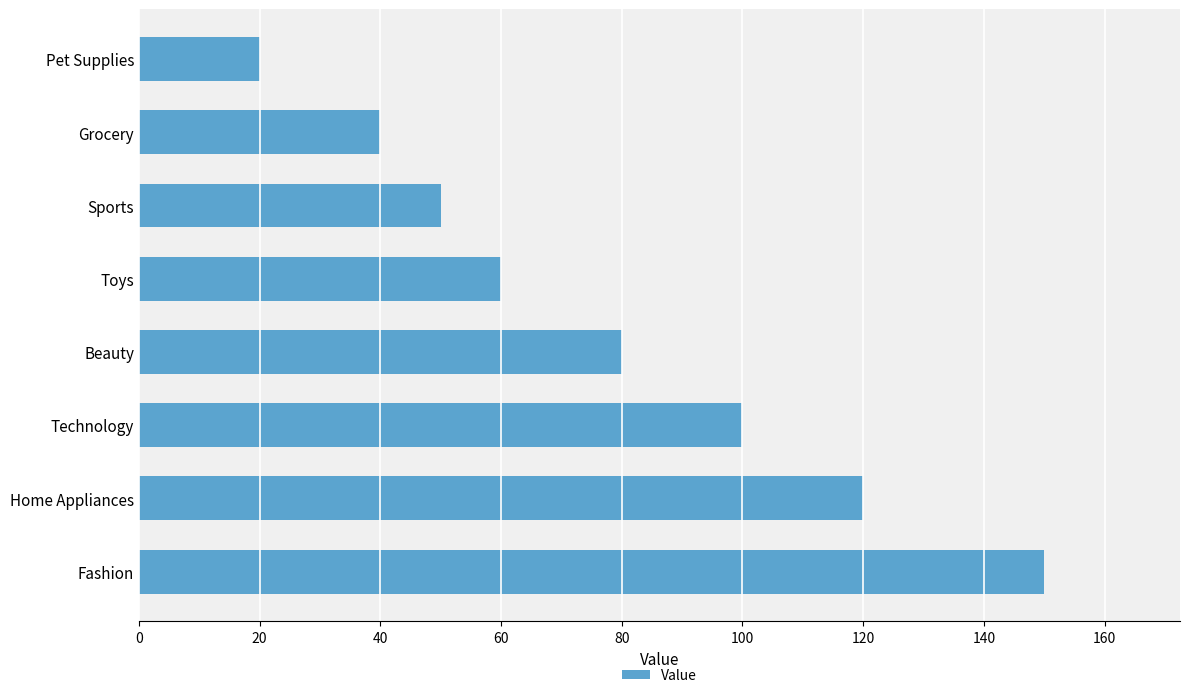

What is the difference between the maximum and minimum values?

130